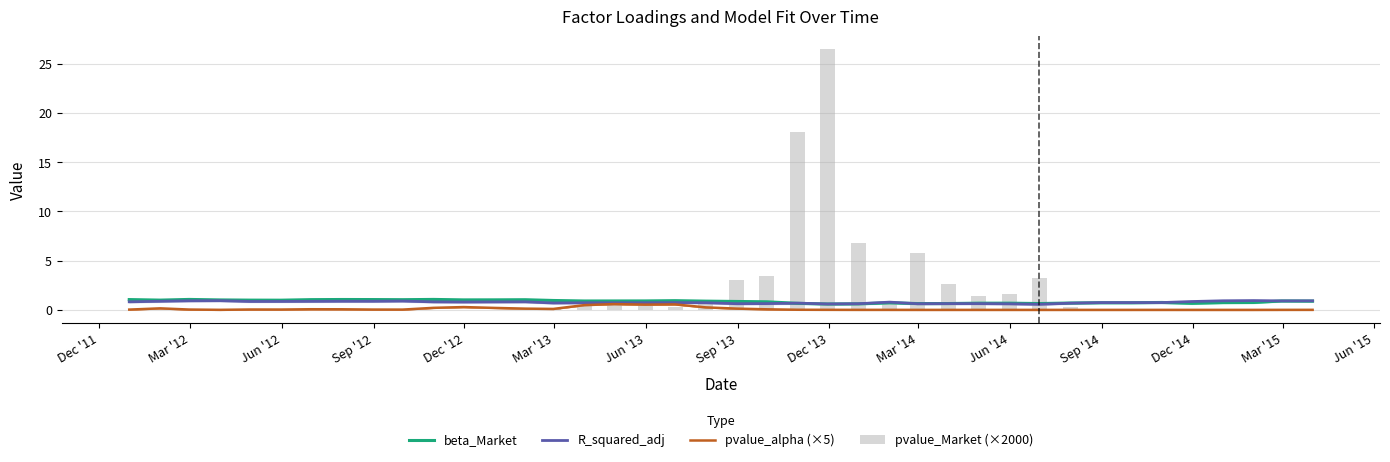

What is the highest value of the pvalue_alpha (×5) series?

0.6